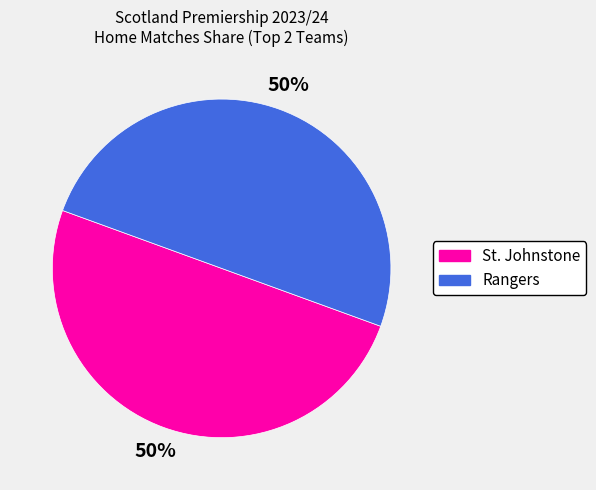

To the nearest percent, what is the average slice percentage?

50%